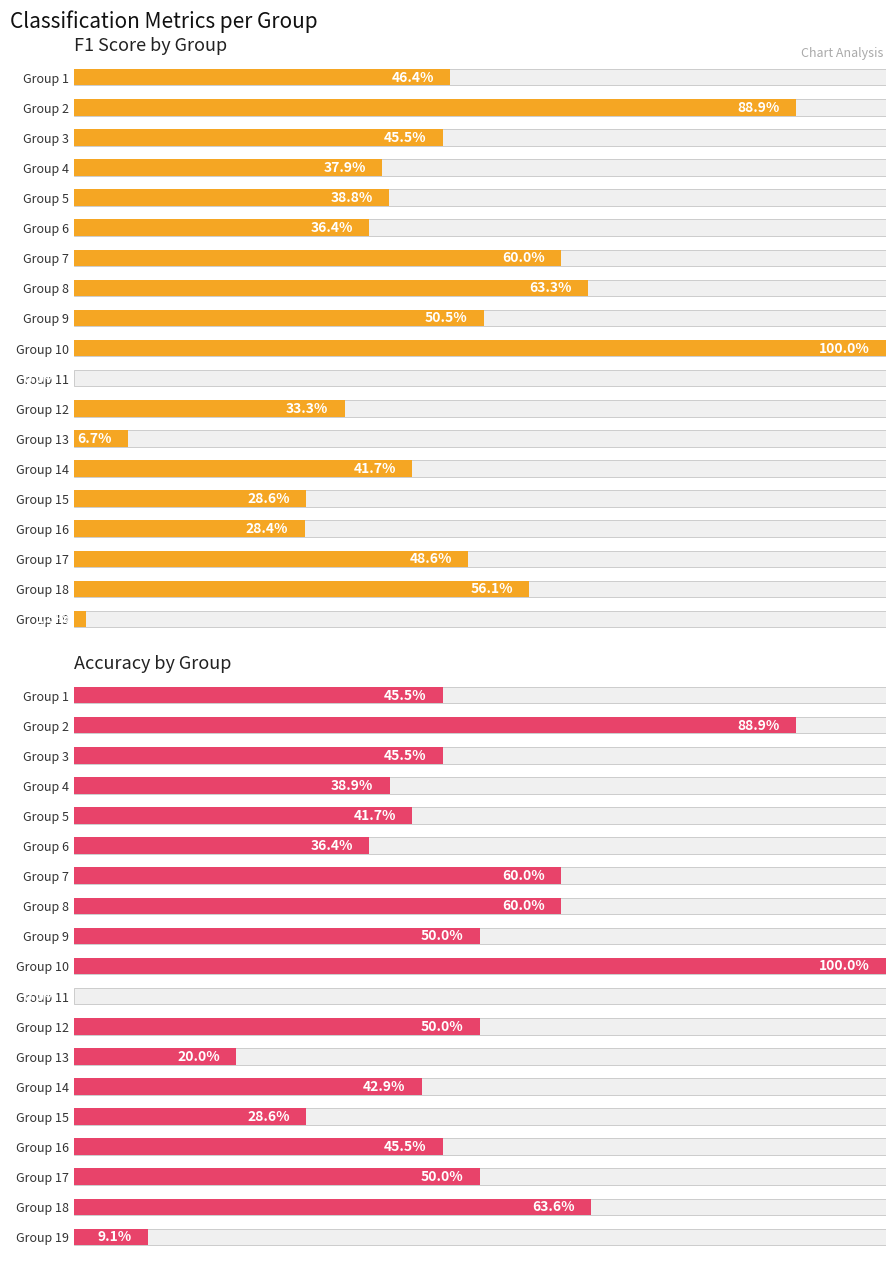

What is the maximum value shown in the chart?

1.0